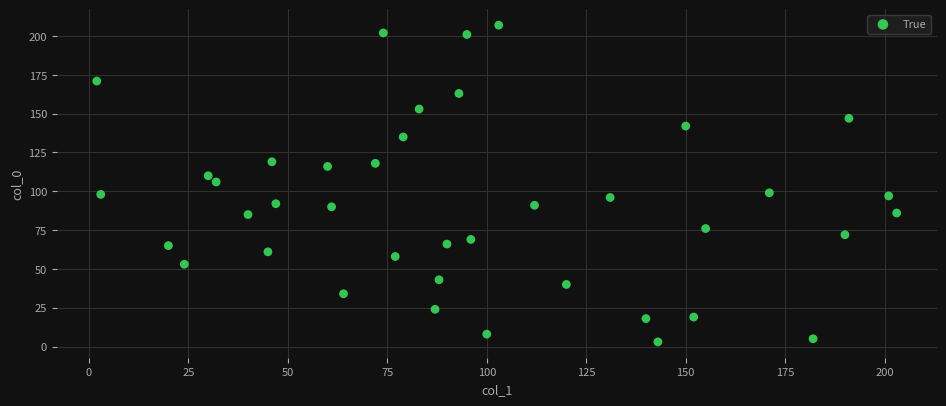

What is the range of X values (max minus min)?

201